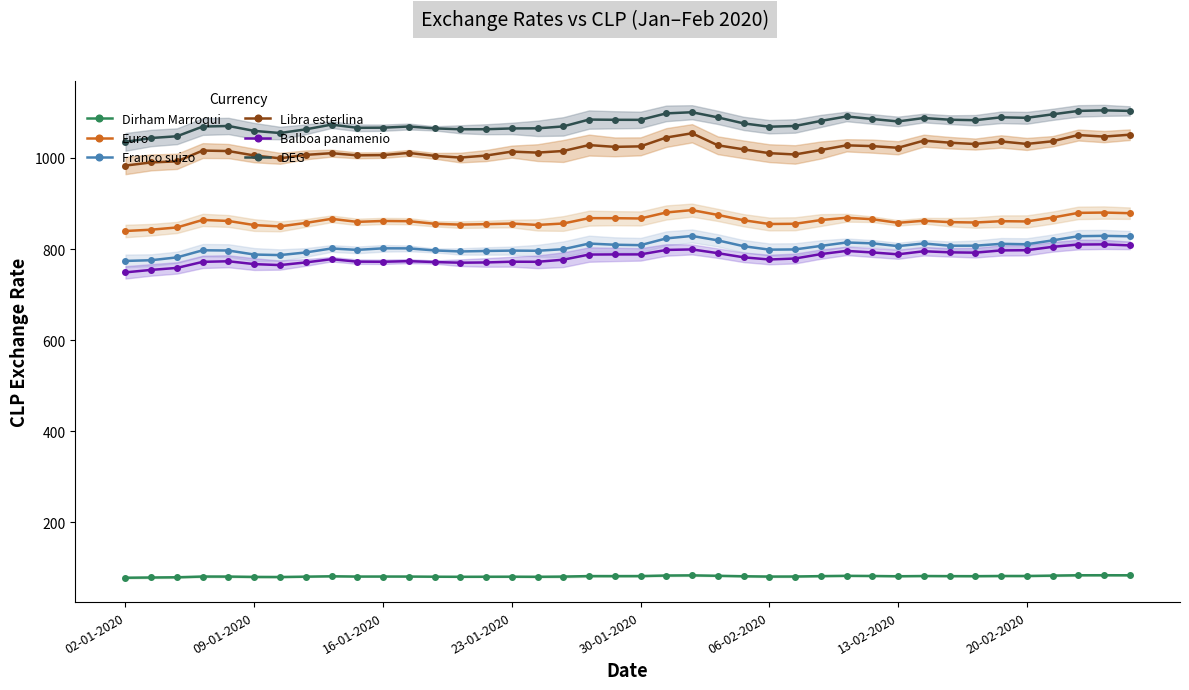

Is this an area chart (filled region under the line)?

No